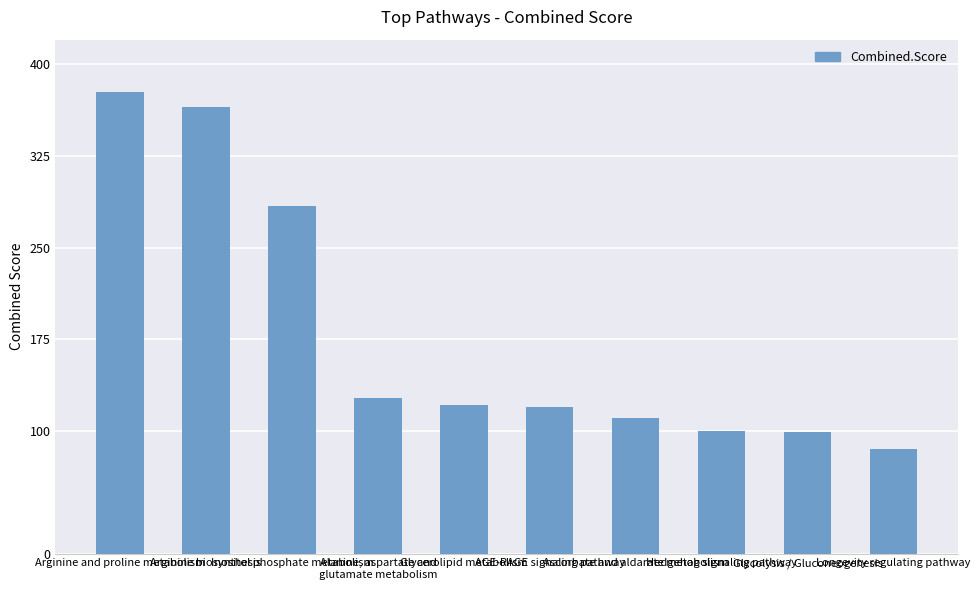

Which has a higher value, Arginine and proline metabolism or Hedgehog signaling pathway?

Arginine and proline metabolism